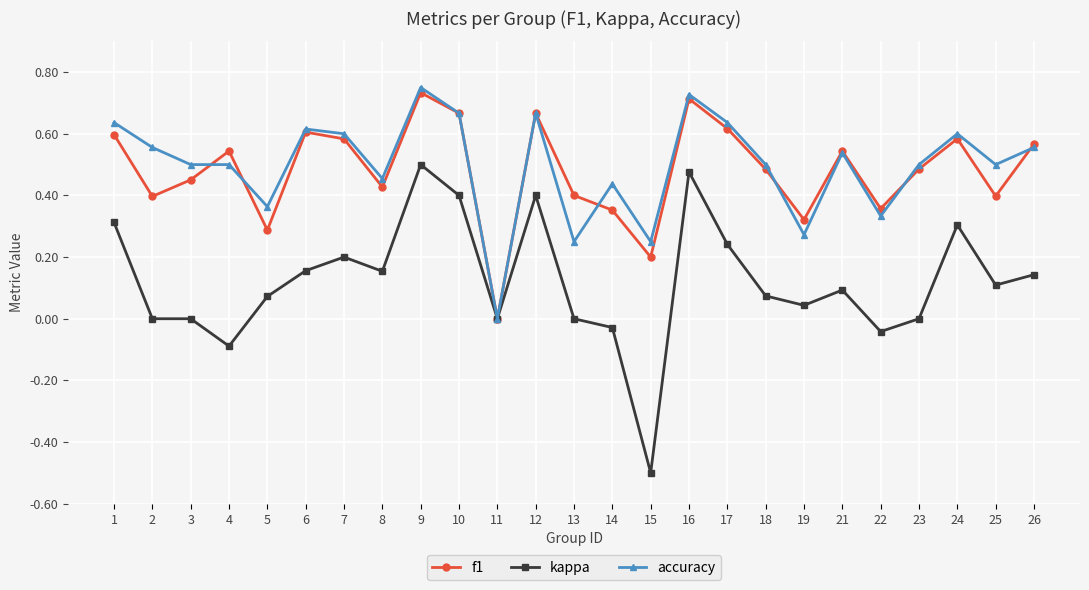

Is it true that f1 equals 0.0 at 11?

True